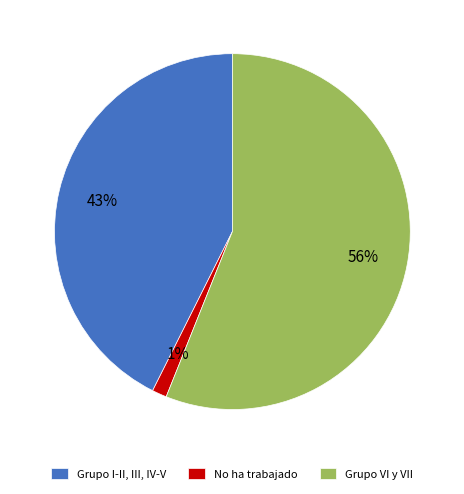

Which slice represents more than half of the pie?

Grupo VI y VII